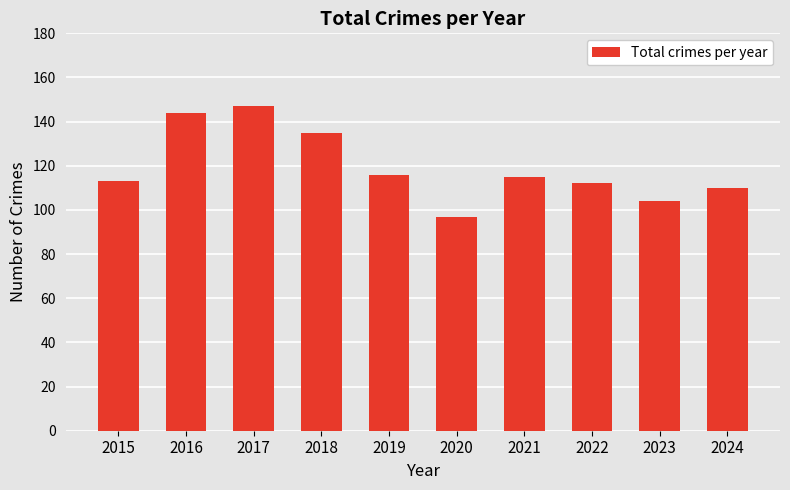

What is the average value?

119